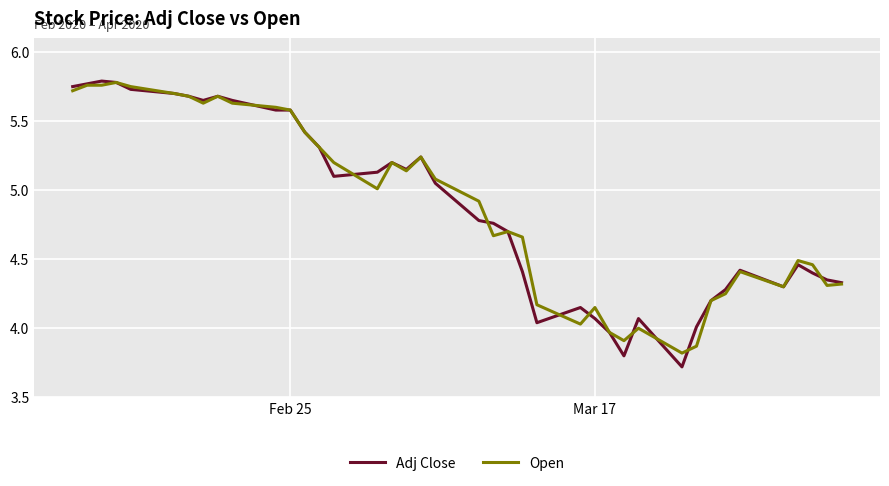

What is the lowest value of the Adj Close series?

3.7